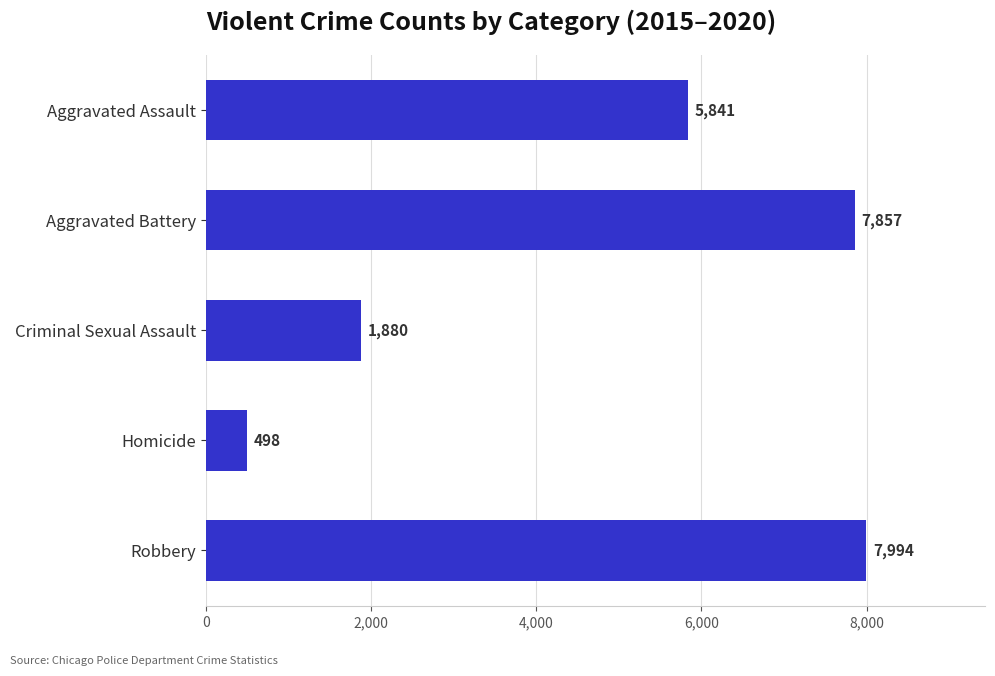

What is the greatest value displayed?

7994